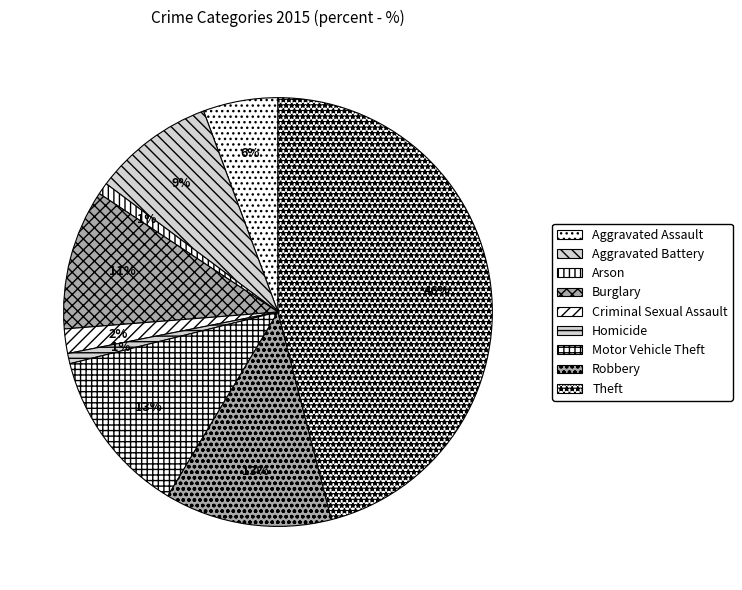

Count the number of slices in the pie.

9